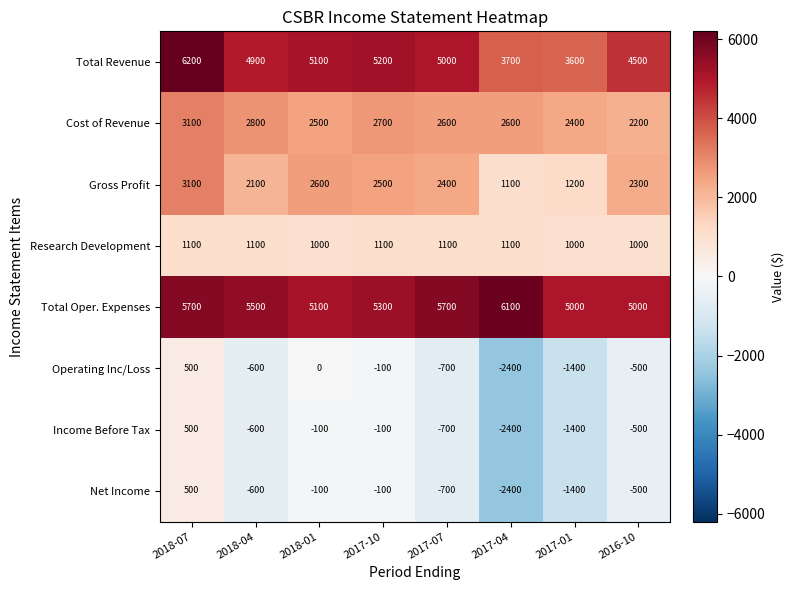

What is the difference between the highest and lowest values at 2018-01?

5200